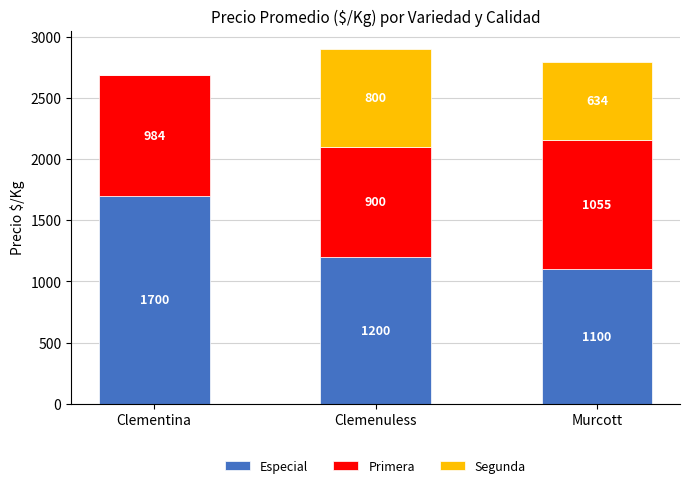

Are the bars grouped side by side (vs. stacked)?

No